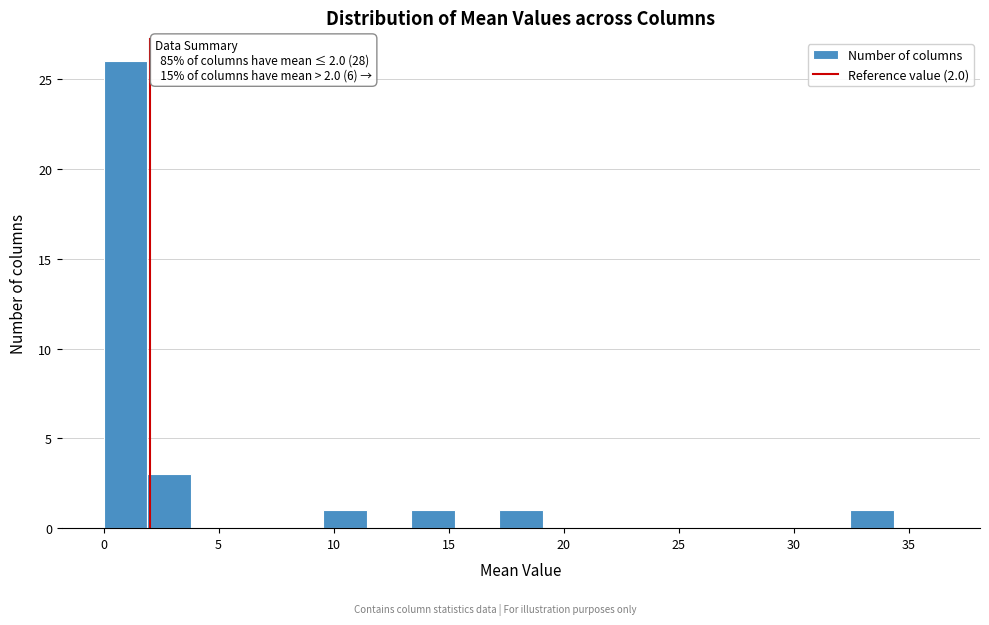

Read against the x-axis, roughly where is the centre of the tallest bar?

1.0